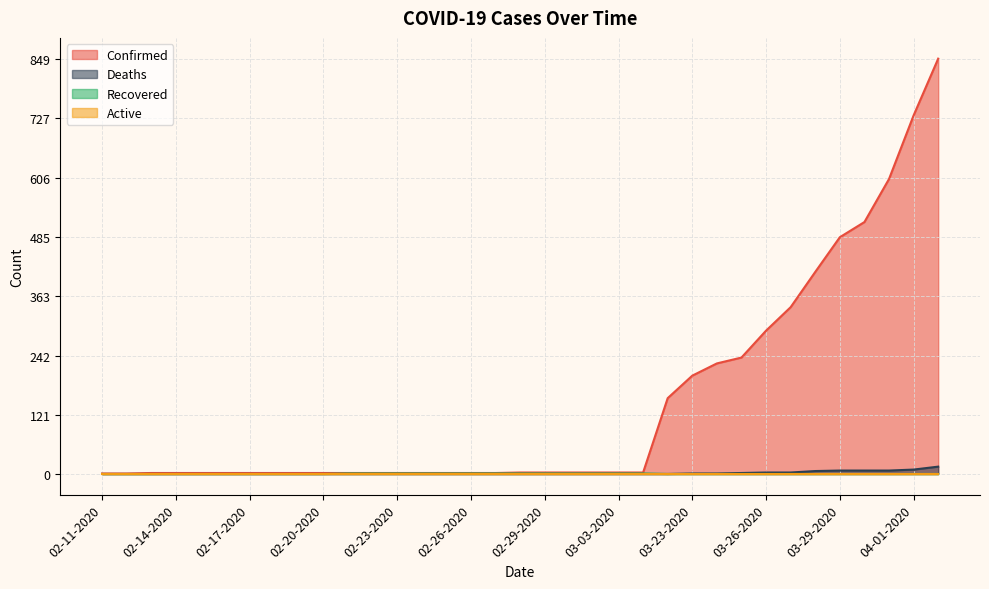

How many data points in Confirmed are above 3?

12